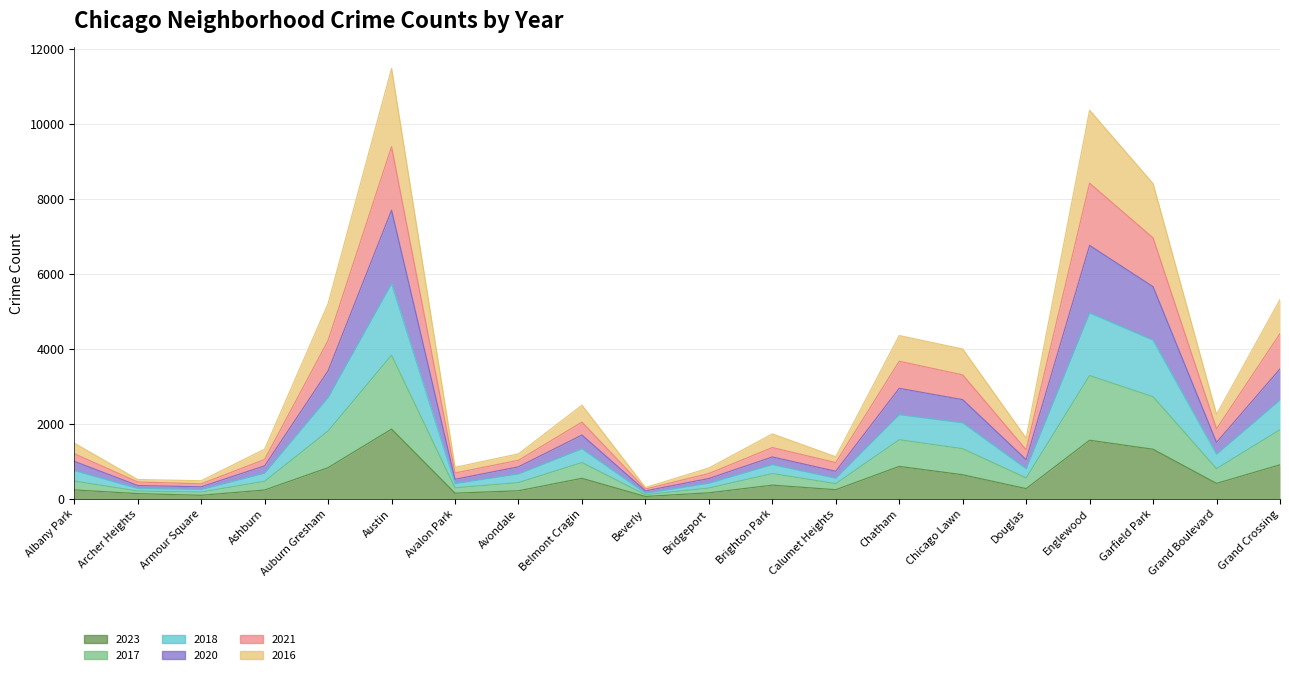

What is the smallest value displayed?

56